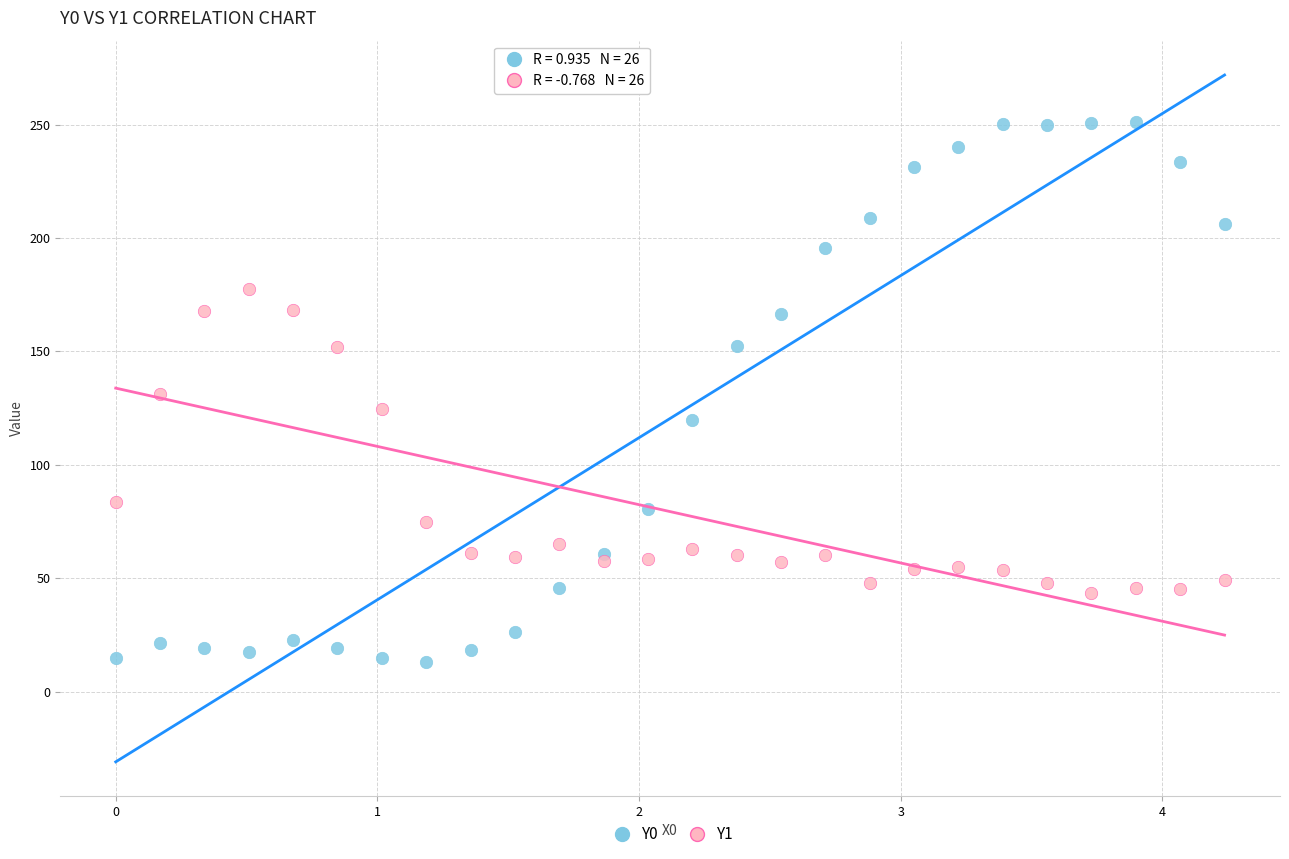

Which series has the largest Y range (max minus min)?

Y0